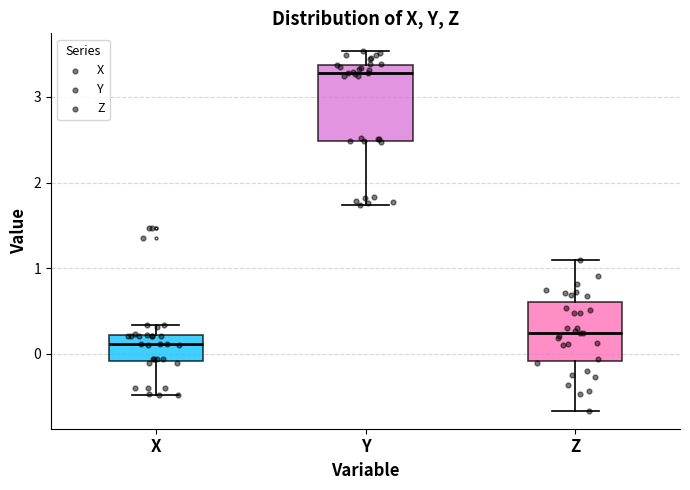

Where does the upper whisker of the box for Y end on the y-axis? The values are not printed on the chart, so give them approximately, as read against the axis.

3.5